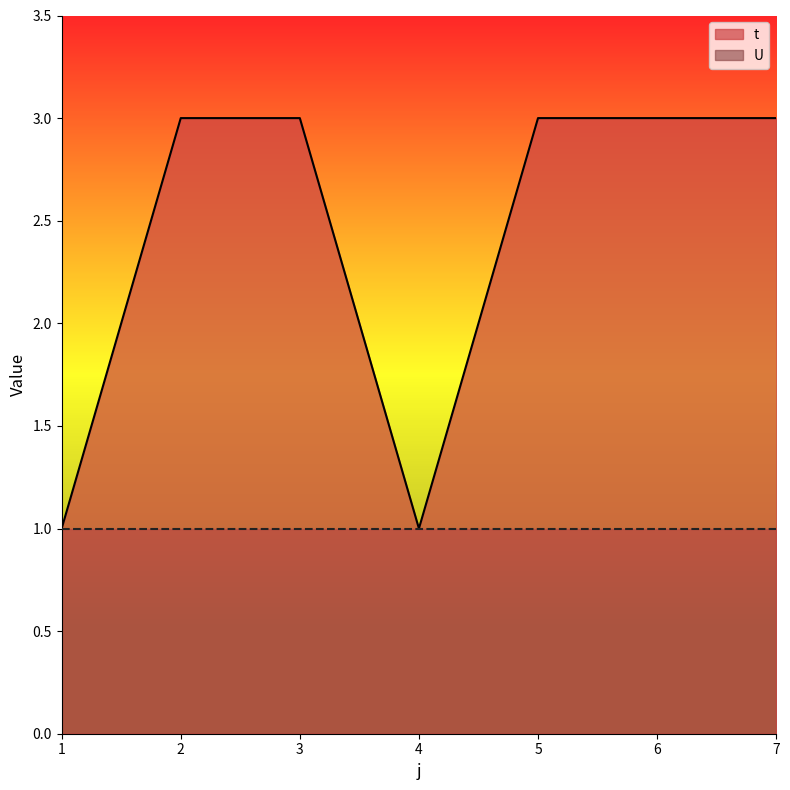

True or false: the data shows 2 at 3.

False